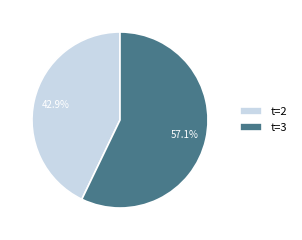

What is the largest slice in the pie chart?

t=3